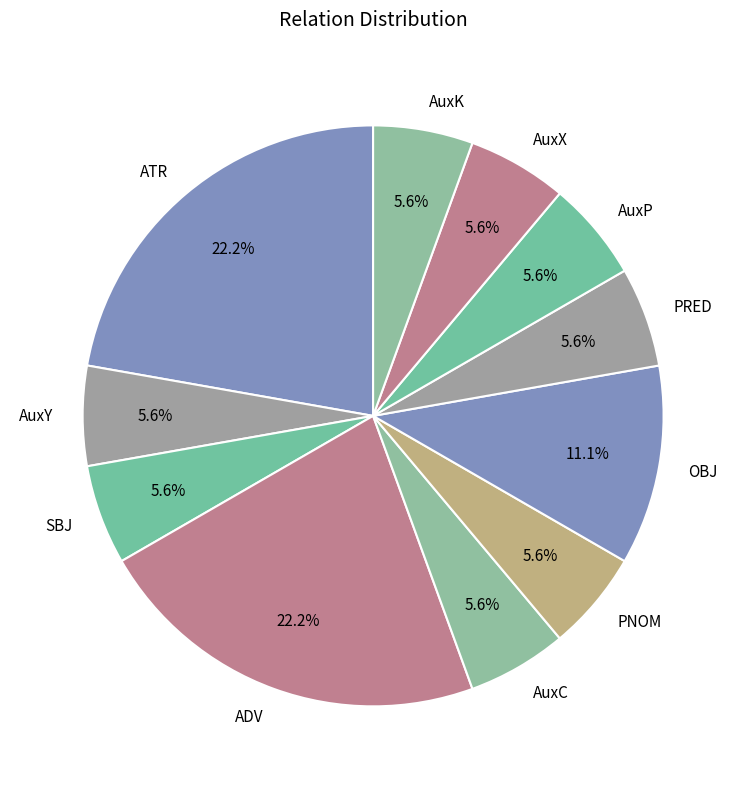

Approximately how many times larger is the value at ATR compared to AuxC?

4.0